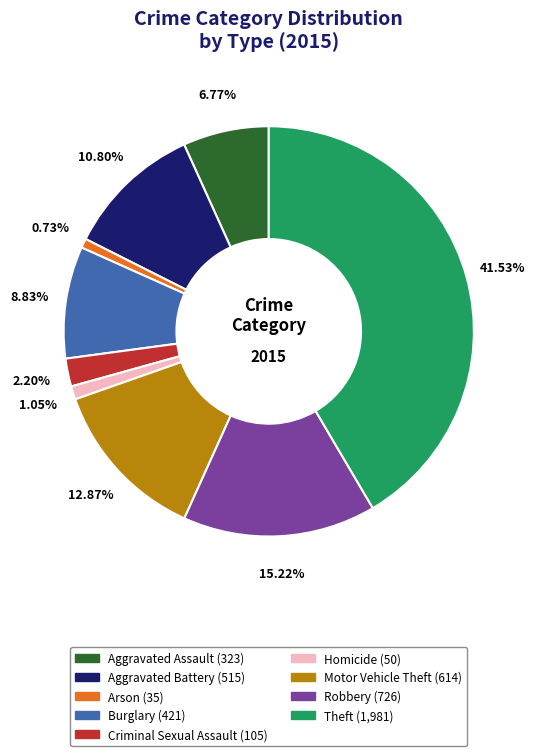

To the nearest percent, what percentage of the pie is Robbery?

15%